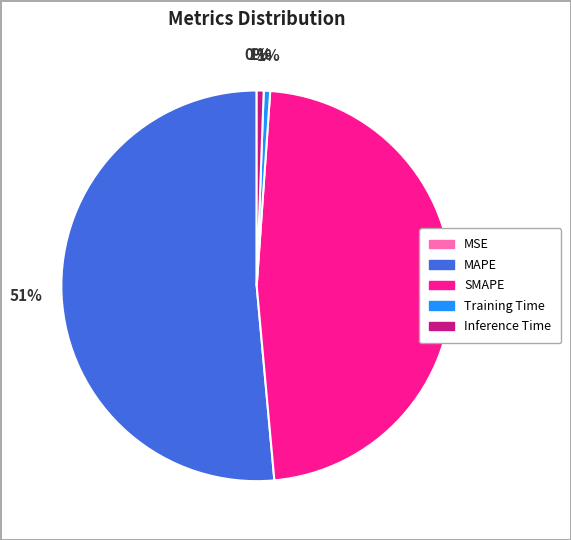

Is there any slice that represents more than half of the pie?

Yes